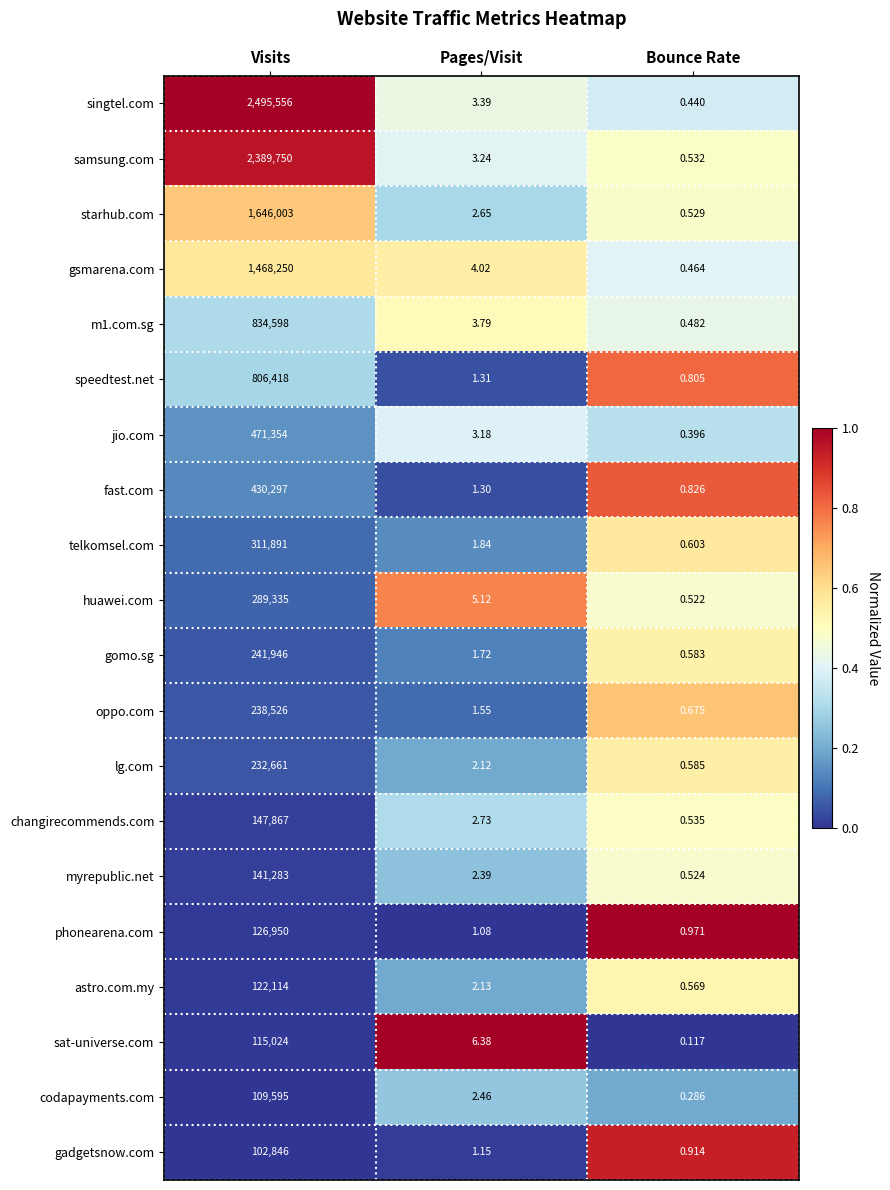

Which series has the largest range (max minus min)?

singtel.com